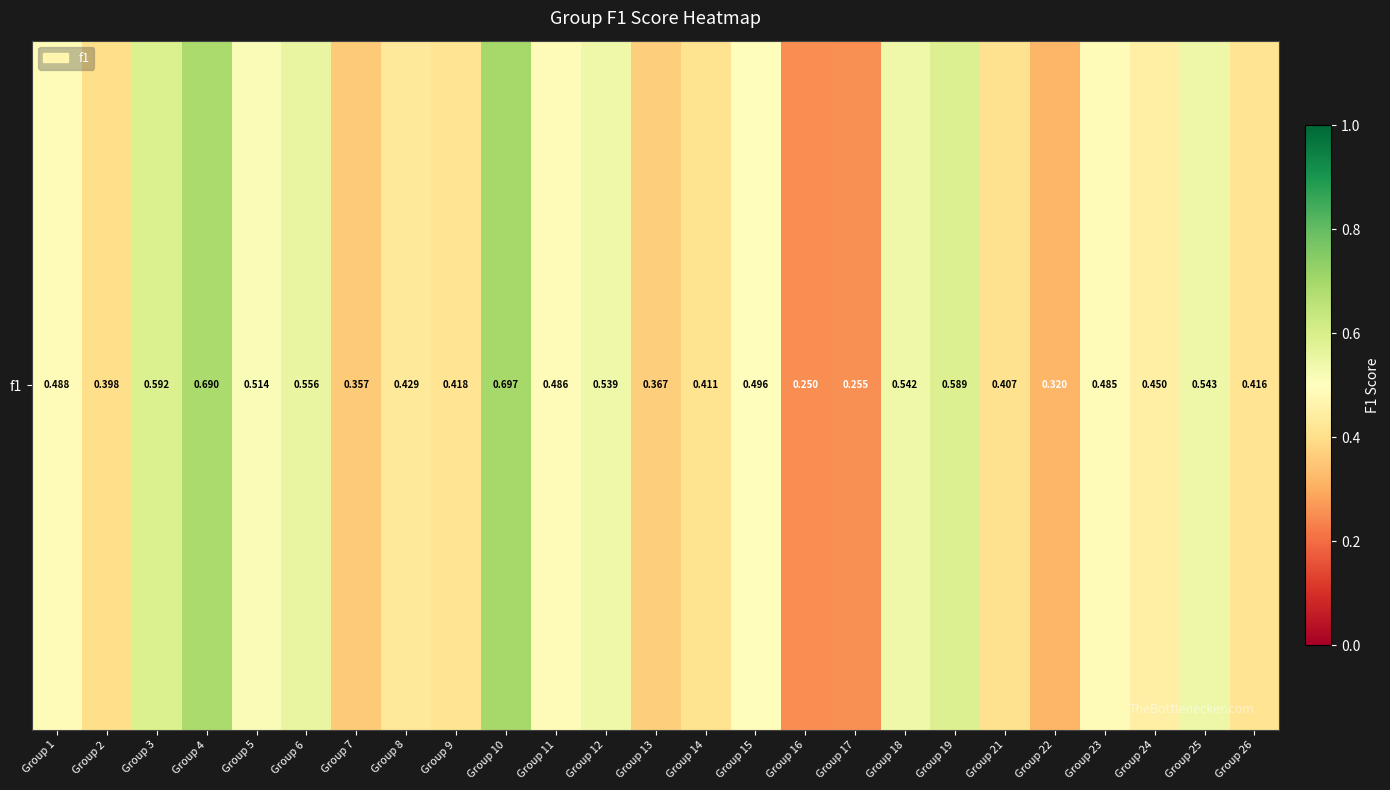

Where is the data nearest to the value 0?

Group 16